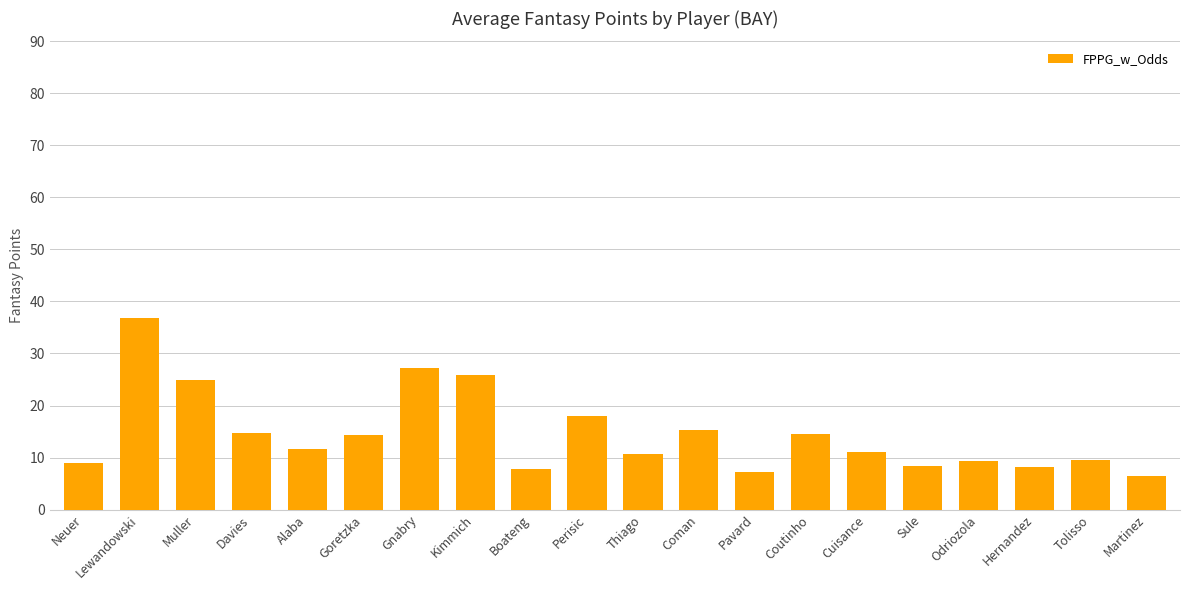

Approximately how many times larger is the value at Hernandez compared to Thiago?

0.8